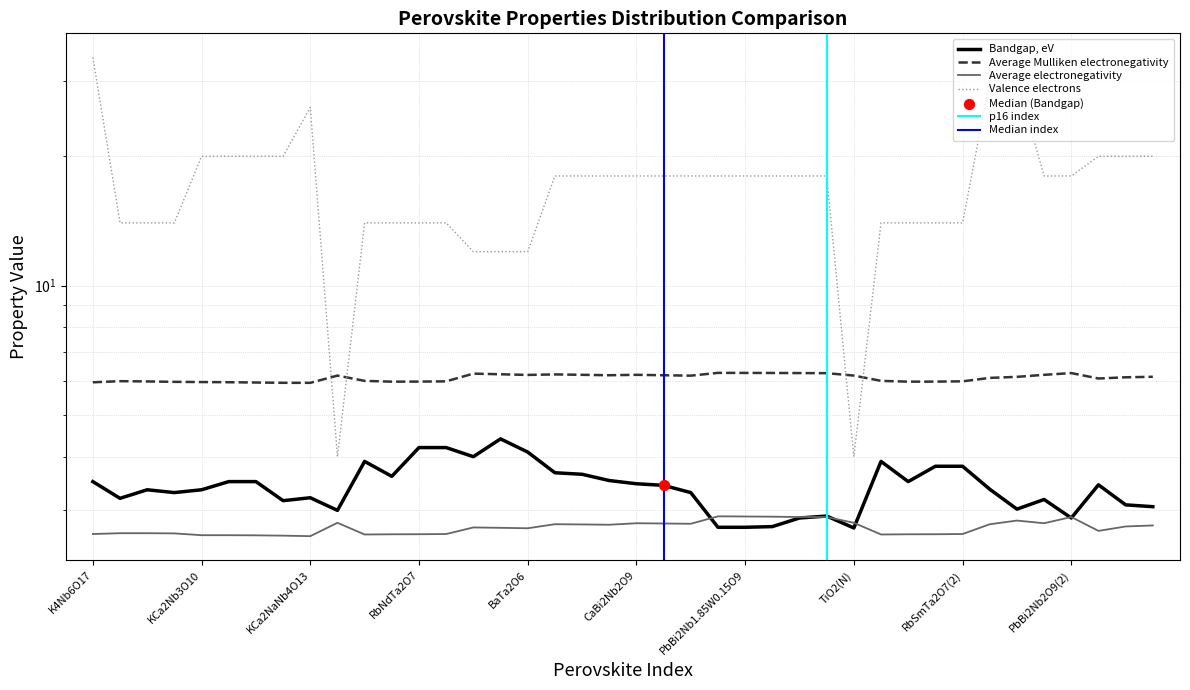

Which series has the widest spread of Y values?

Valence electrons